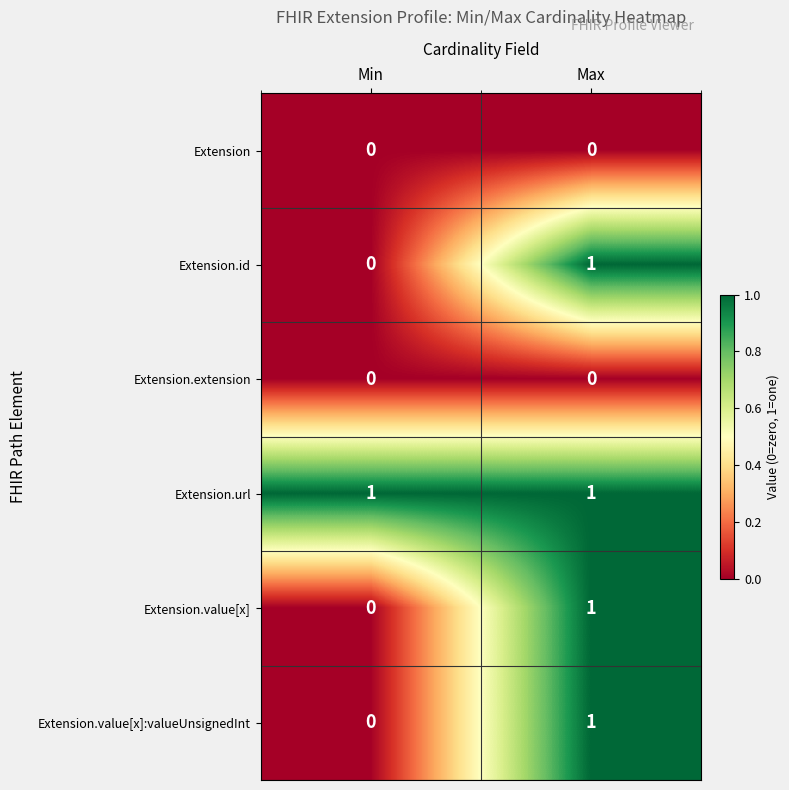

List the labels in order of Extension.value[x] value, largest first.

Max, Min